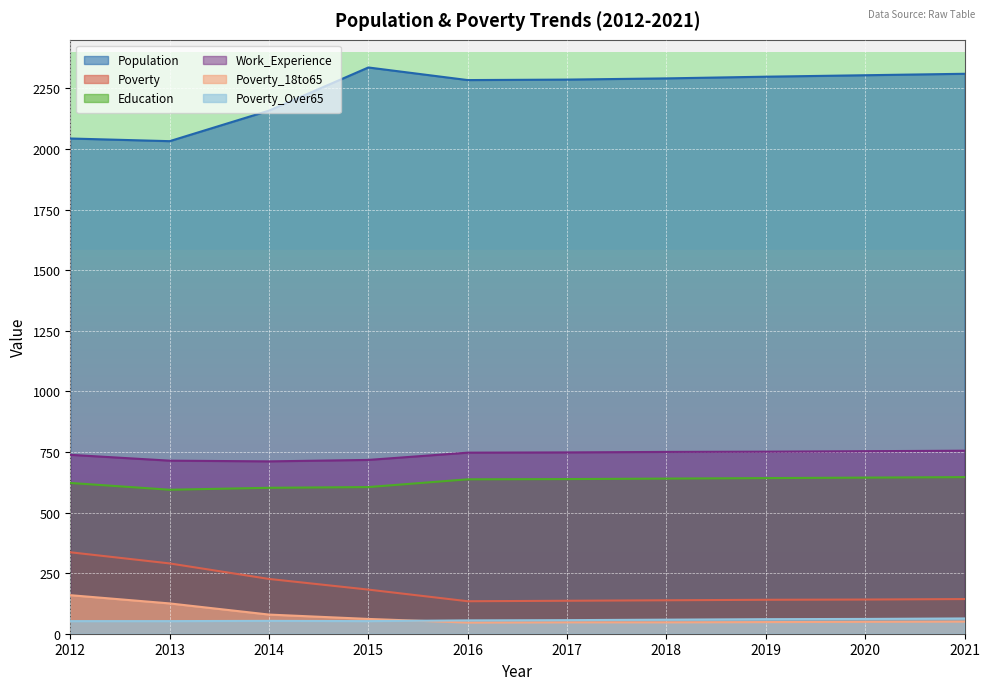

How many interior local peaks does the Population series have?

1